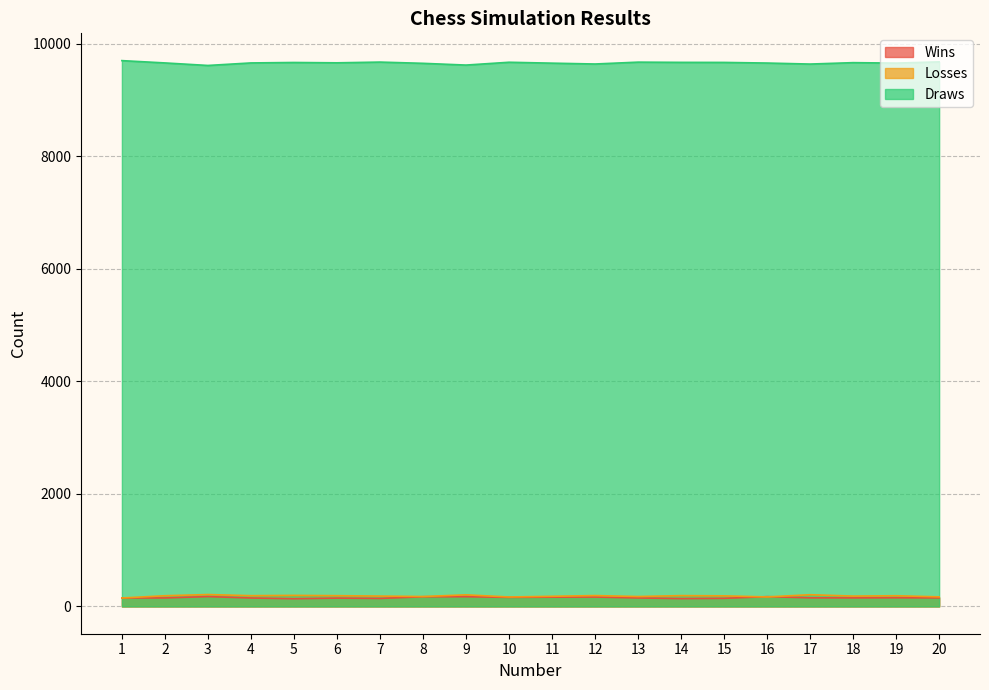

List the labels in order of Wins value, smallest first.

5, 14, 7, 15, 6, 1, 4, 2, 13, 18, 20, 17, 19, 10, 11, 12, 8, 9, 16, 3